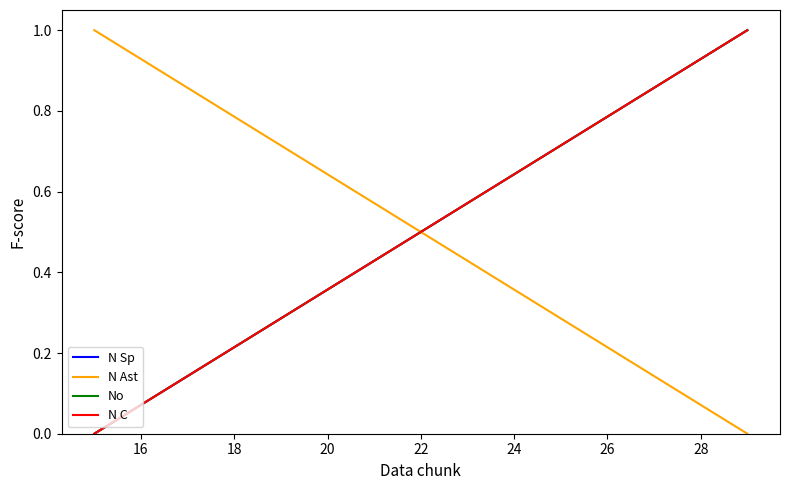

True or false: No and N C intersect in this chart.

False